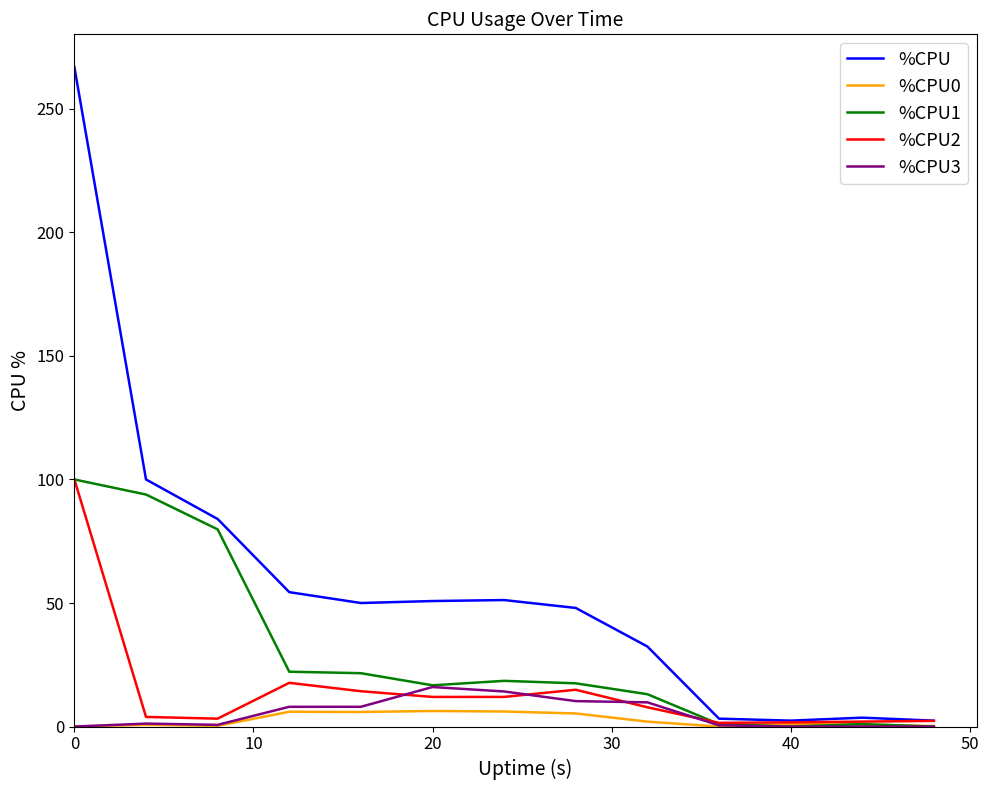

Which series has the largest total across all categories?

%CPU